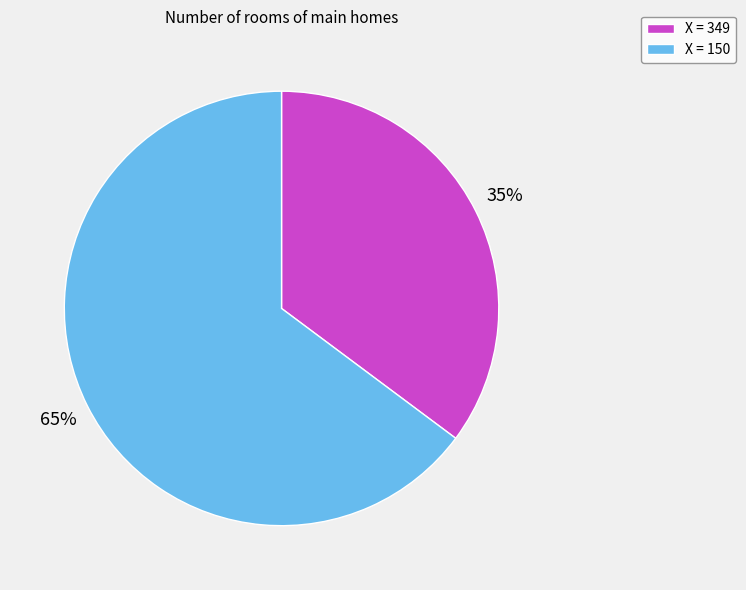

Which slice is the smallest?

X = 349